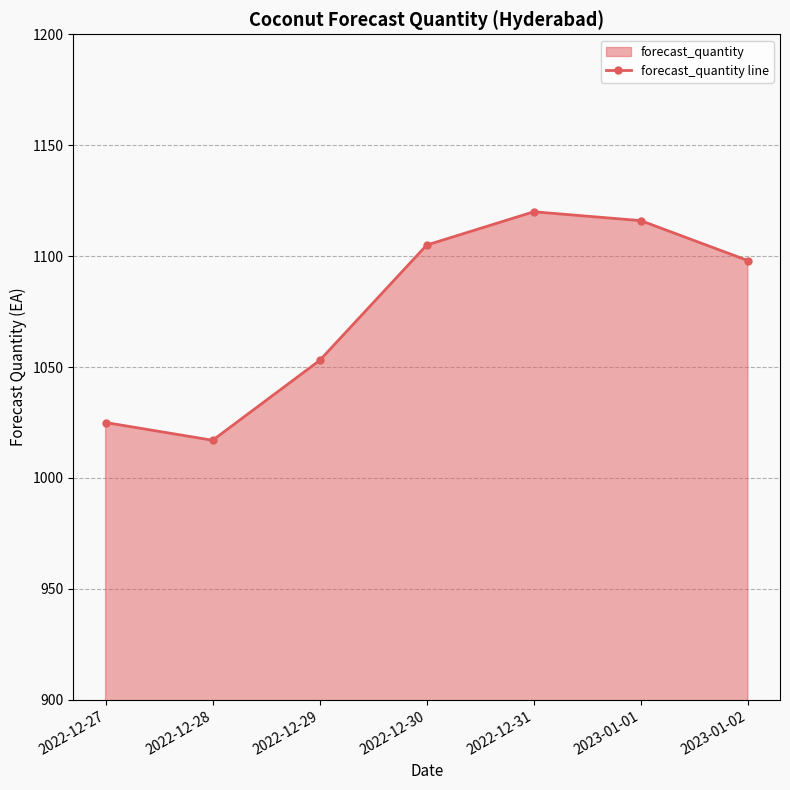

How many lines are shown in the chart?

1